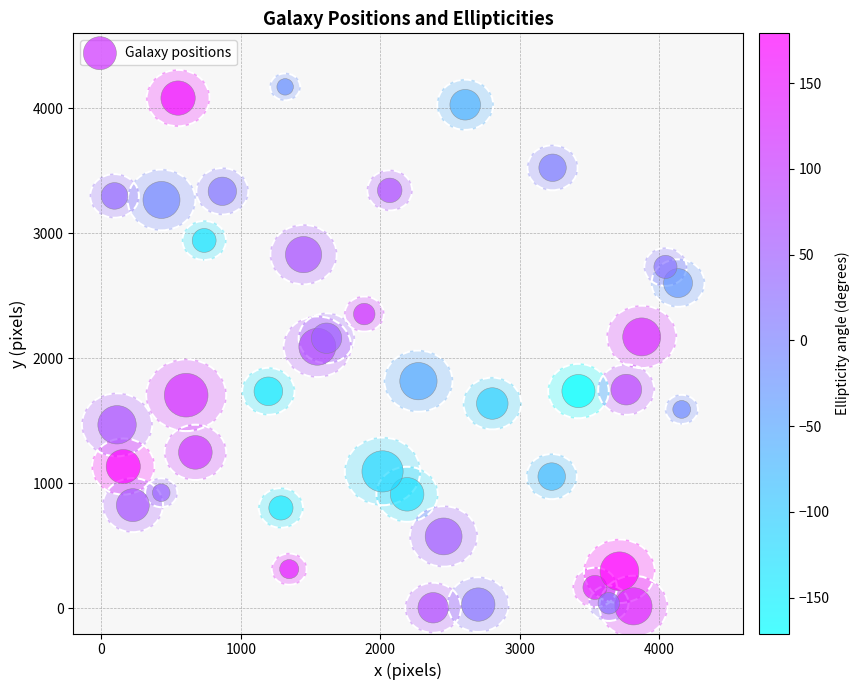

What is the range of X values (max minus min)?

4067.0